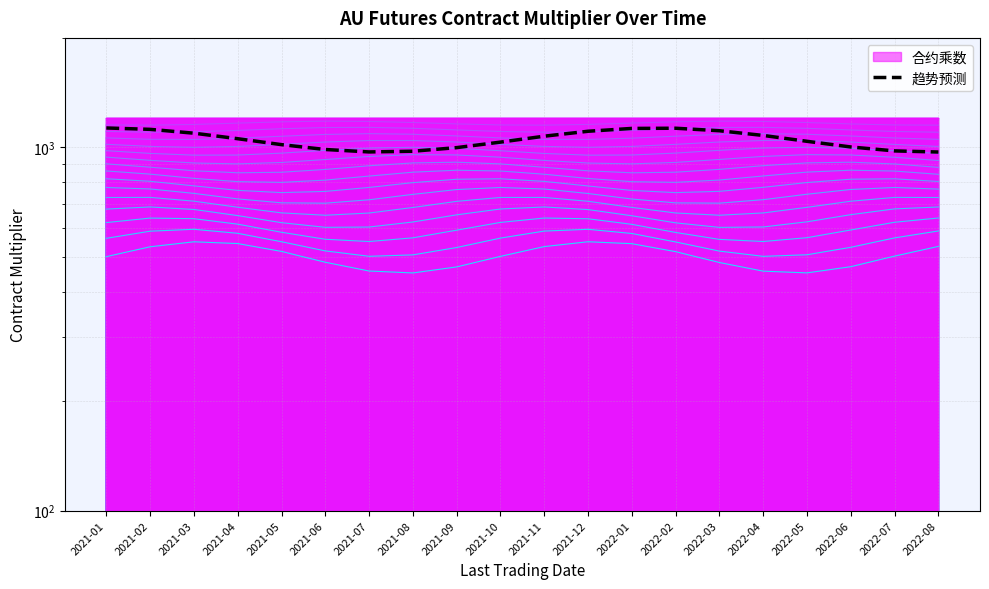

Where is the first local minimum?

2021-07